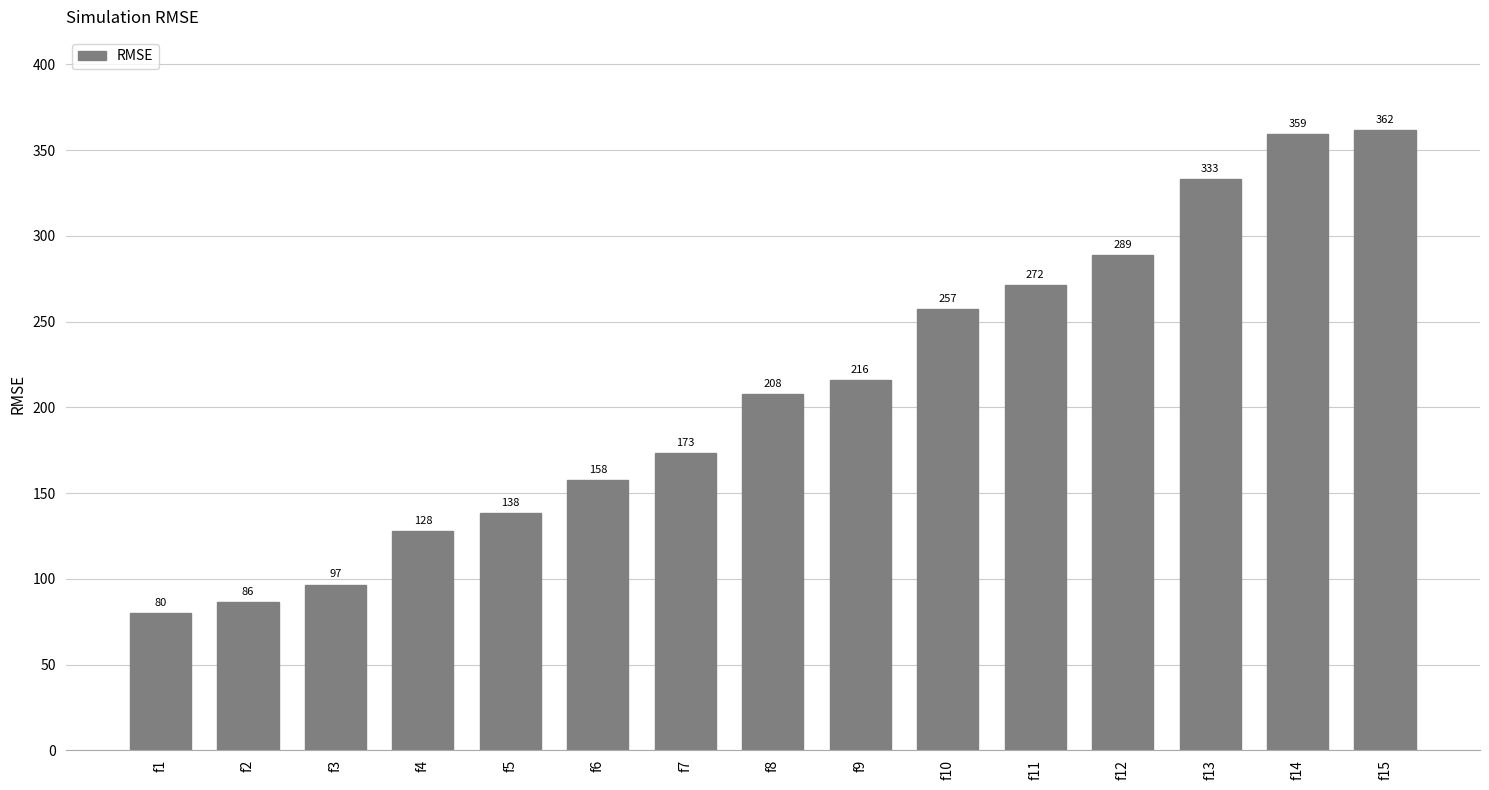

What is the sum of the values at f11 and f13?

604.5